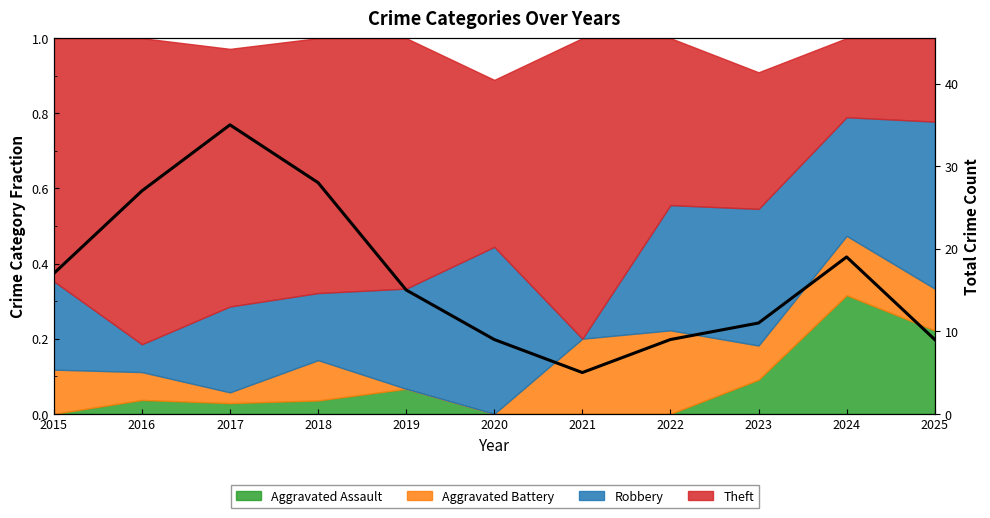

What is the change in value from 2015 to 2021?

-12